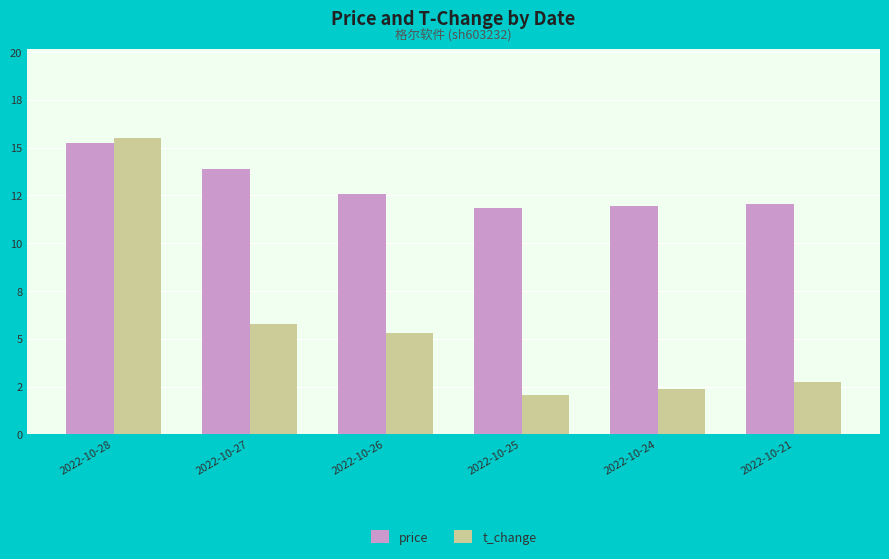

What are all the series names shown in the legend?

price, t_change